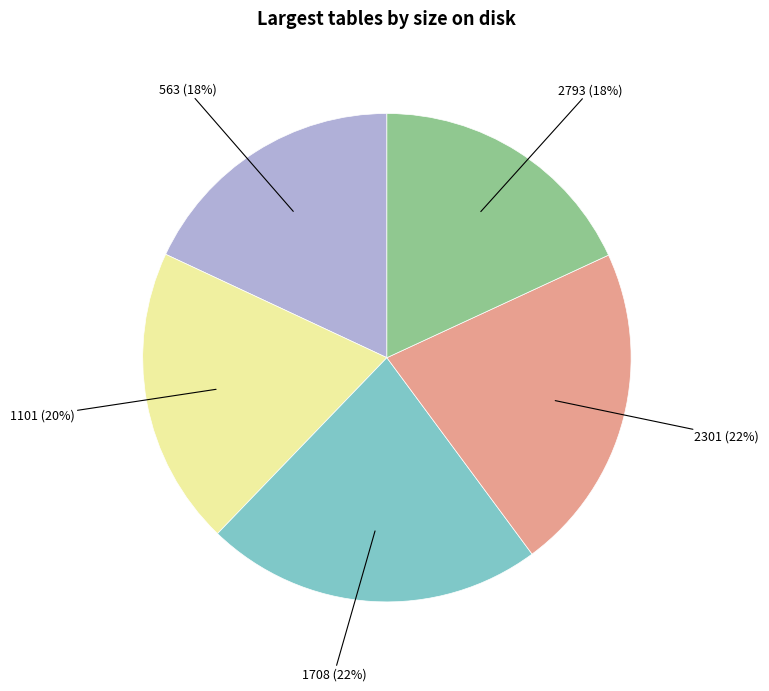

To the nearest percent, what is the difference between the largest and smallest slice percentages?

4%